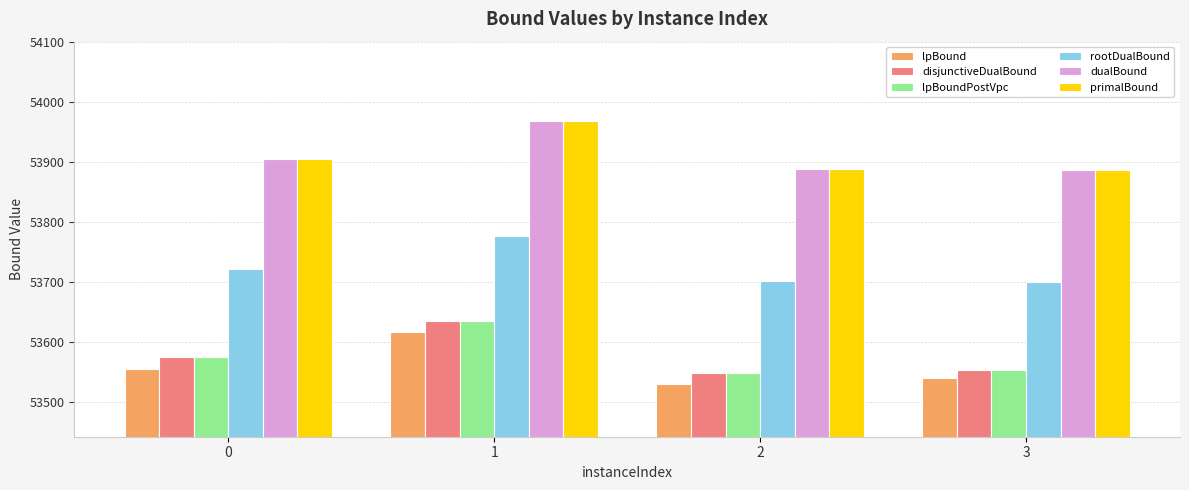

What is the spread (max minus min) of values at 2?

358.0